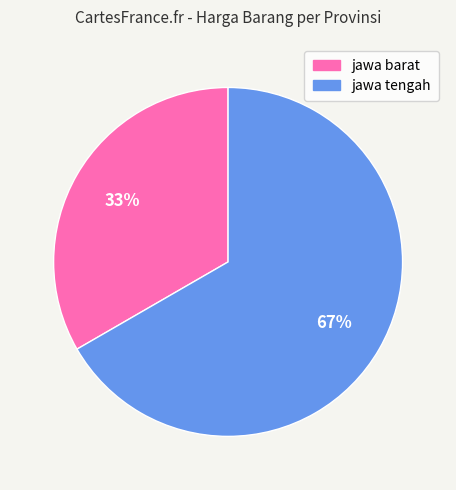

Combined, do jawa tengah and jawa barat account for over 50%?

Yes